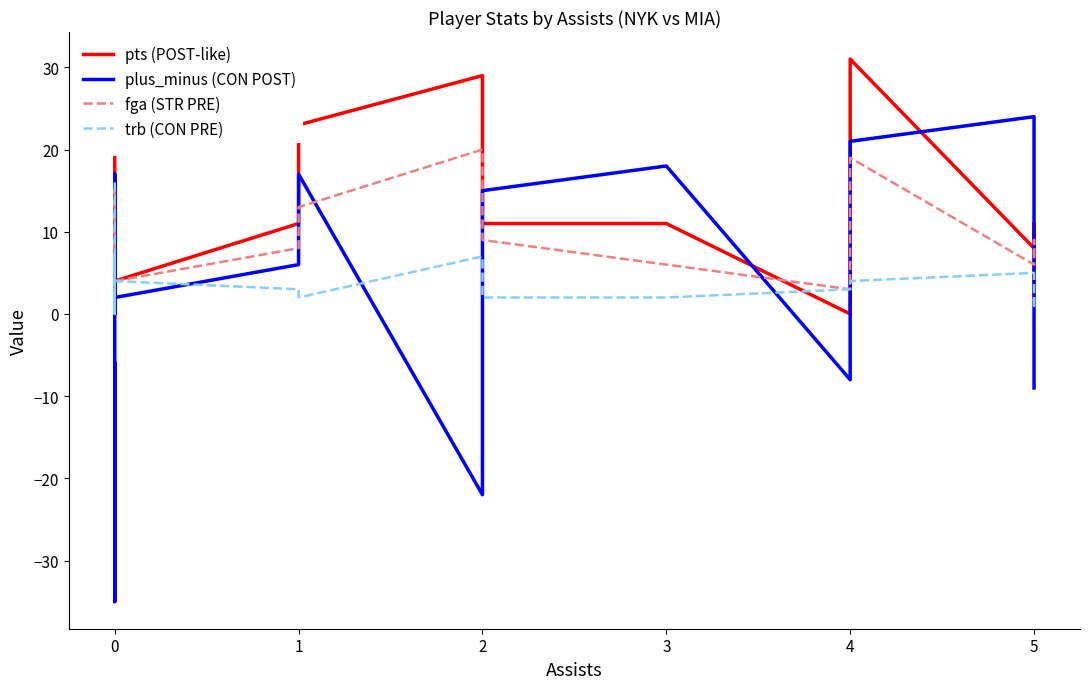

True or false: plus_minus (CON POST) and pts (POST-like) intersect in this chart.

True